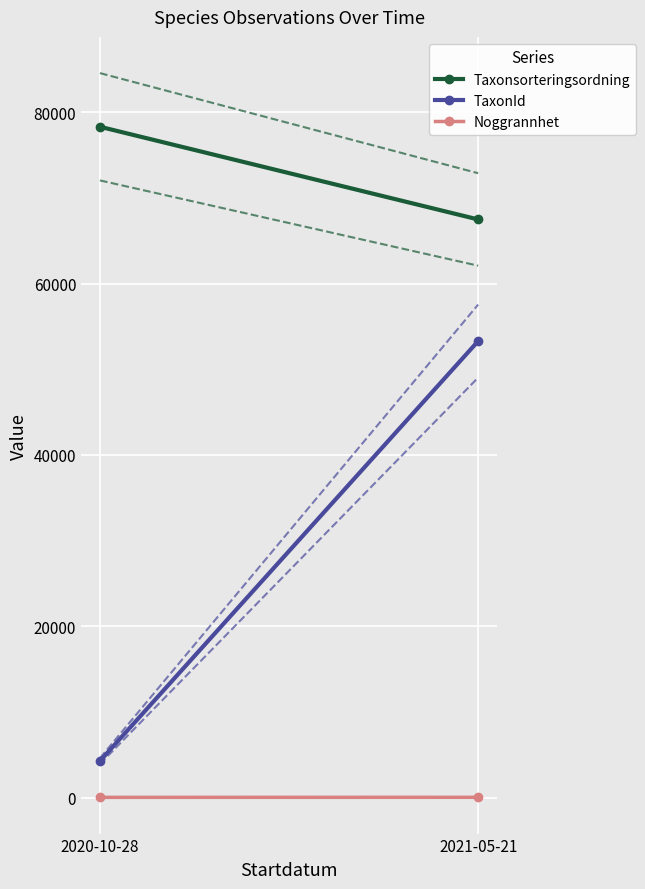

What is the label of the 2nd point from the left?

2021-05-21